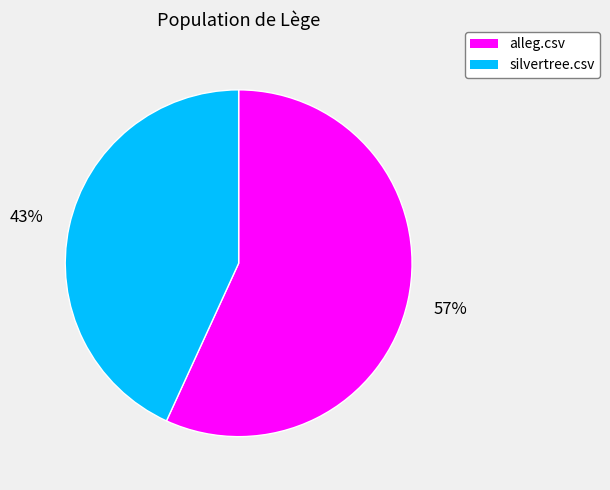

What percentage is the alleg.csv slice, to the nearest percent?

57%